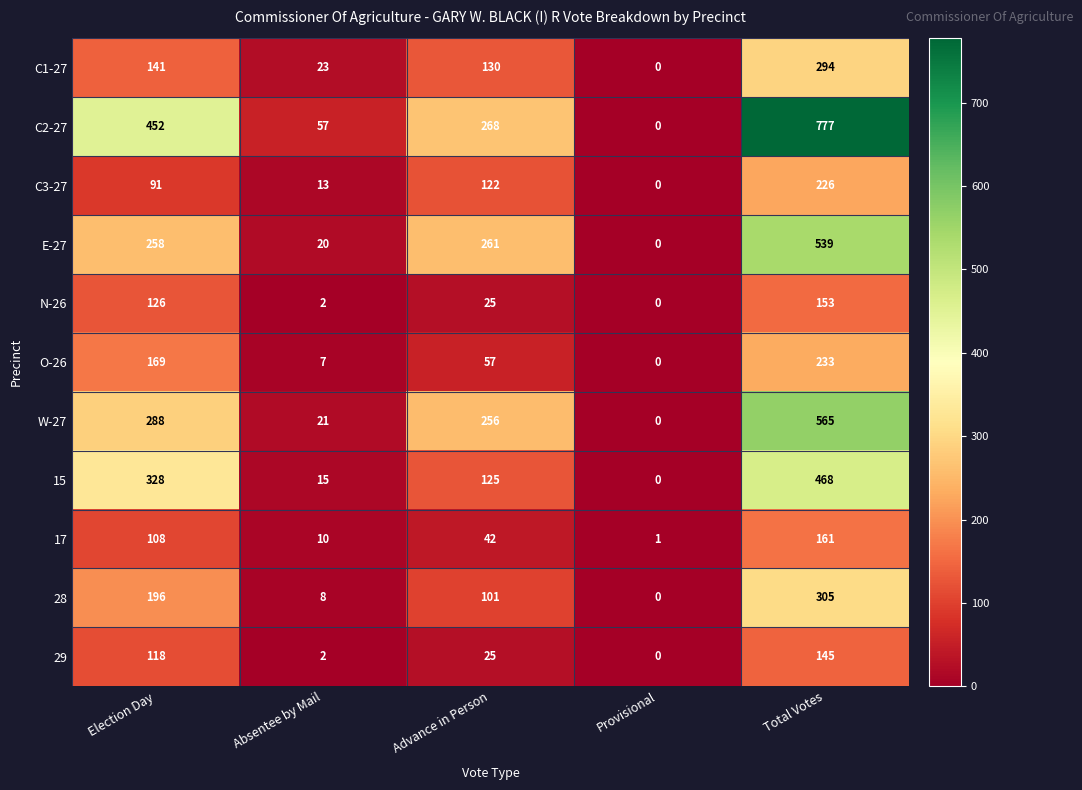

At how many categories does at least one series exceed 702?

1